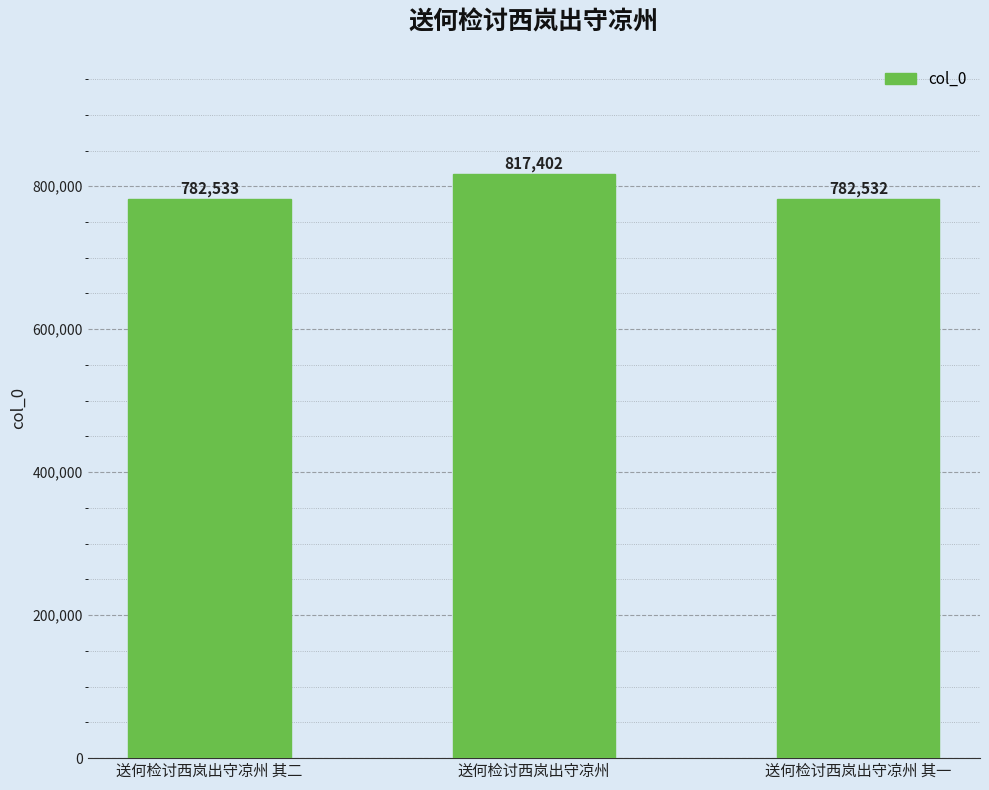

Count the number of categories in the chart.

3